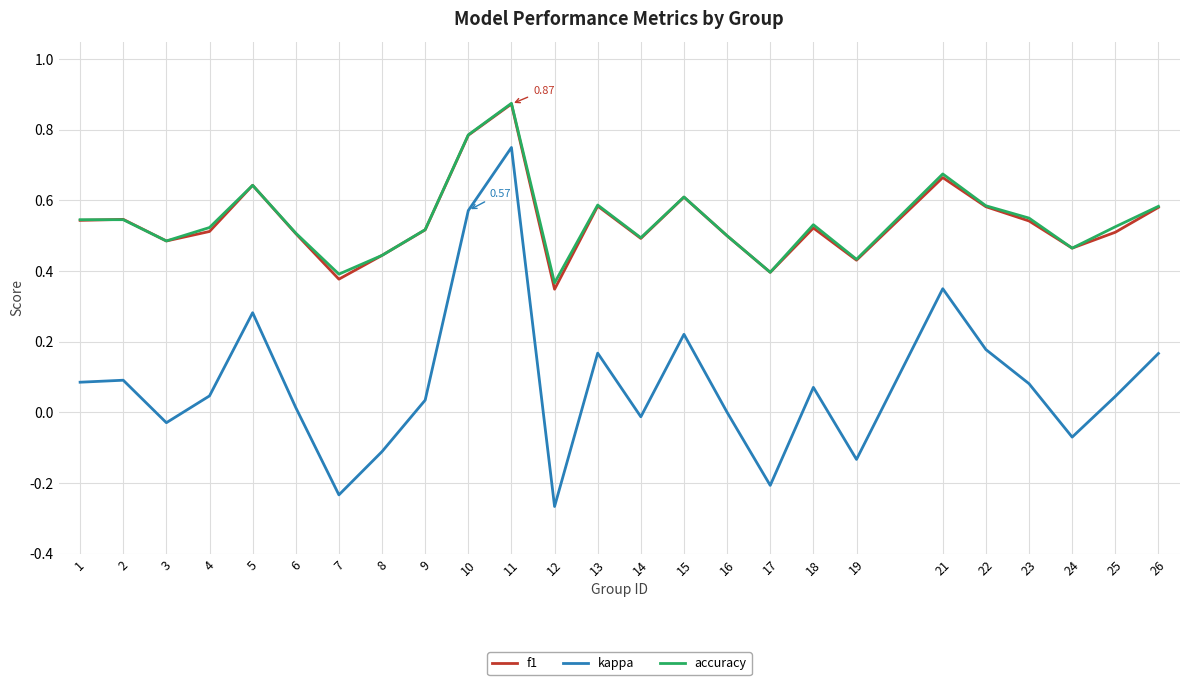

True or false: kappa and f1 intersect in this chart.

False